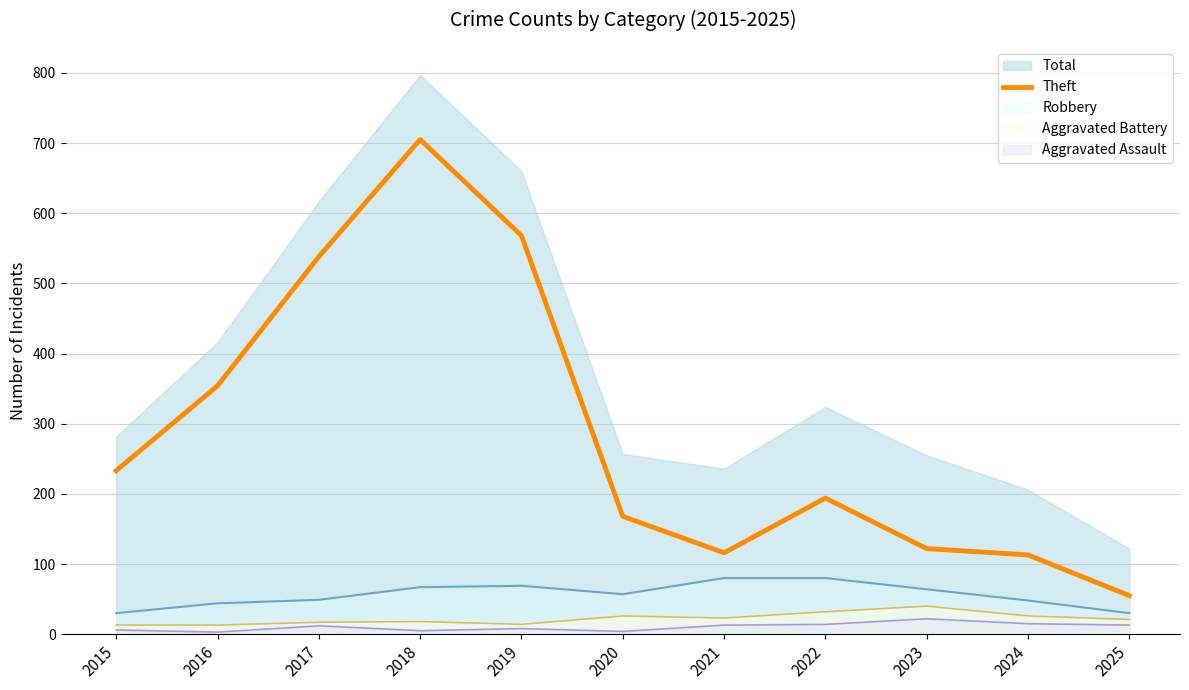

What is the highest value of the Theft series?

705